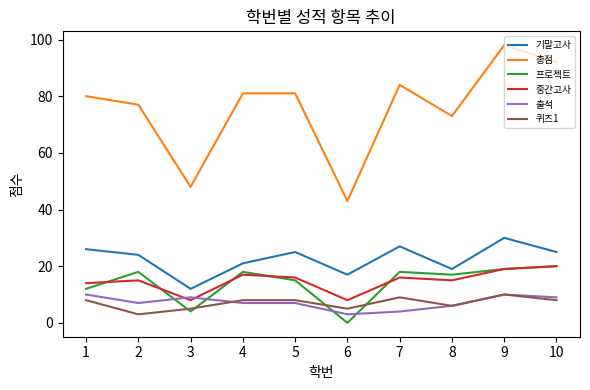

Which series has the widest spread of values?

총점